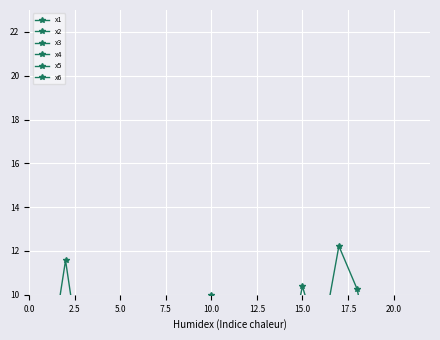

What is the label of the 6th point from the right?

15.0